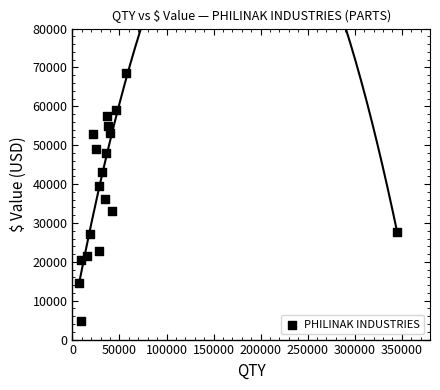

What is the range of Y values (max minus min)?

63803.9